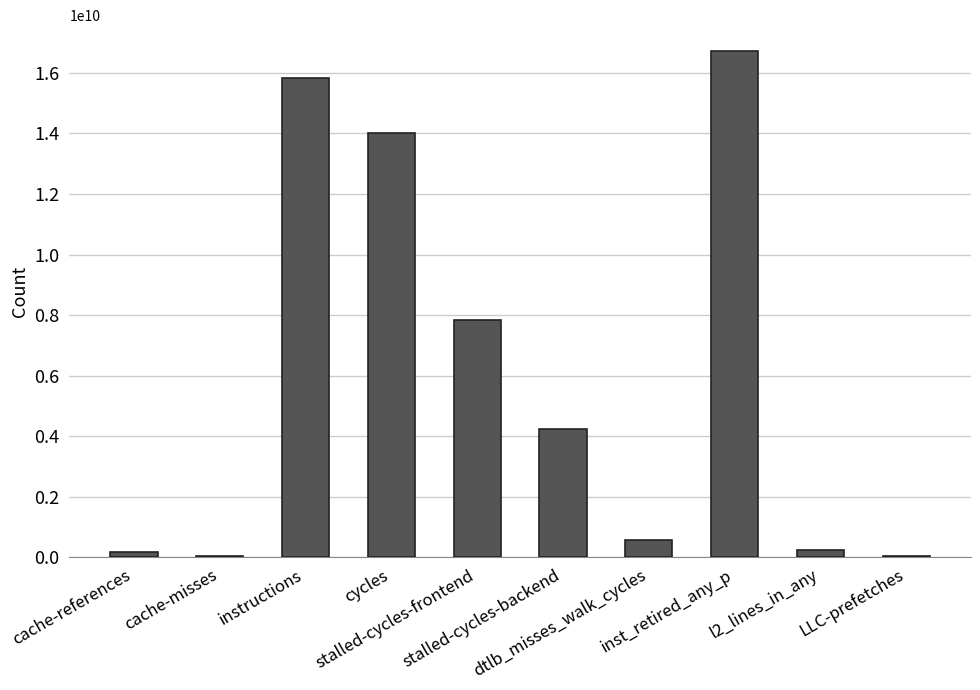

What is the sum of all values?

59743959109